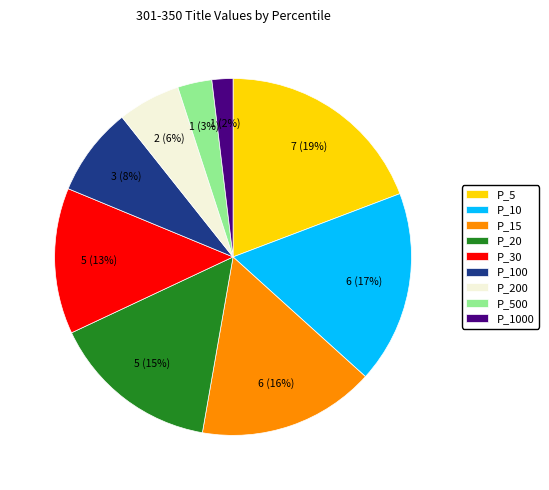

To the nearest percent, what is the difference between the largest and smallest slice percentages?

17%